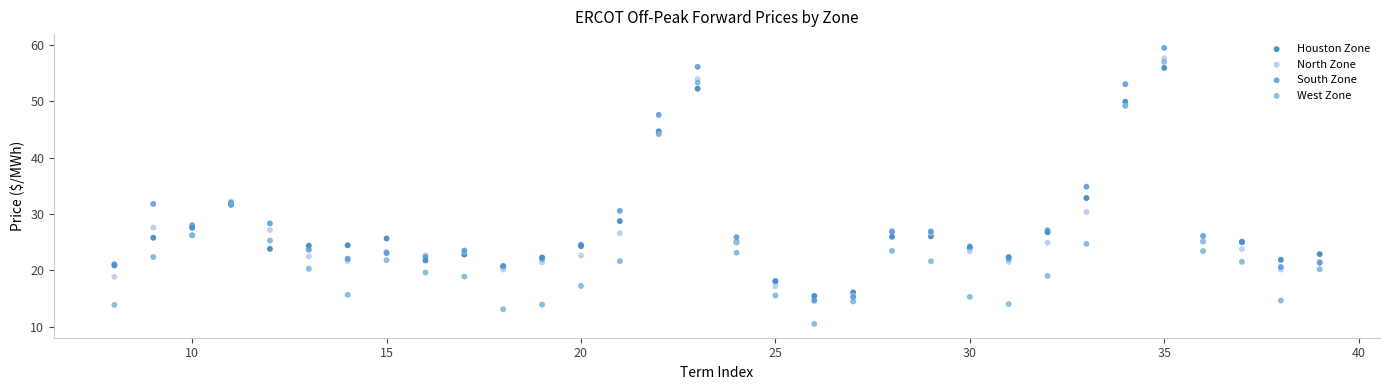

In the South Zone series, what Y value is closest to 37?

34.8